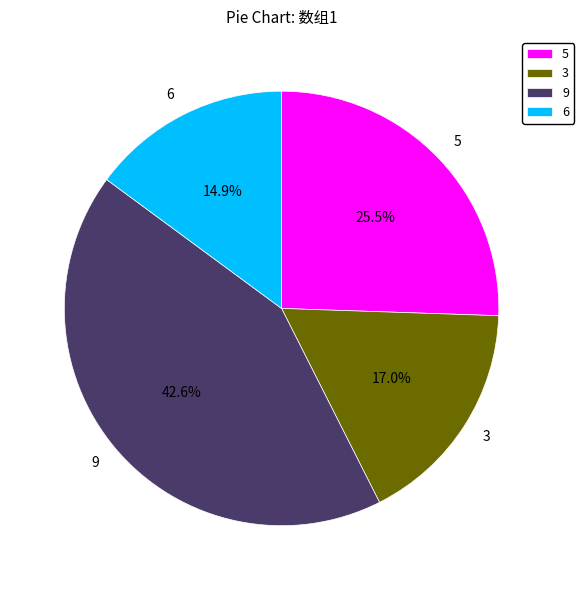

To the nearest percent, what percentage of the pie is 6?

15%